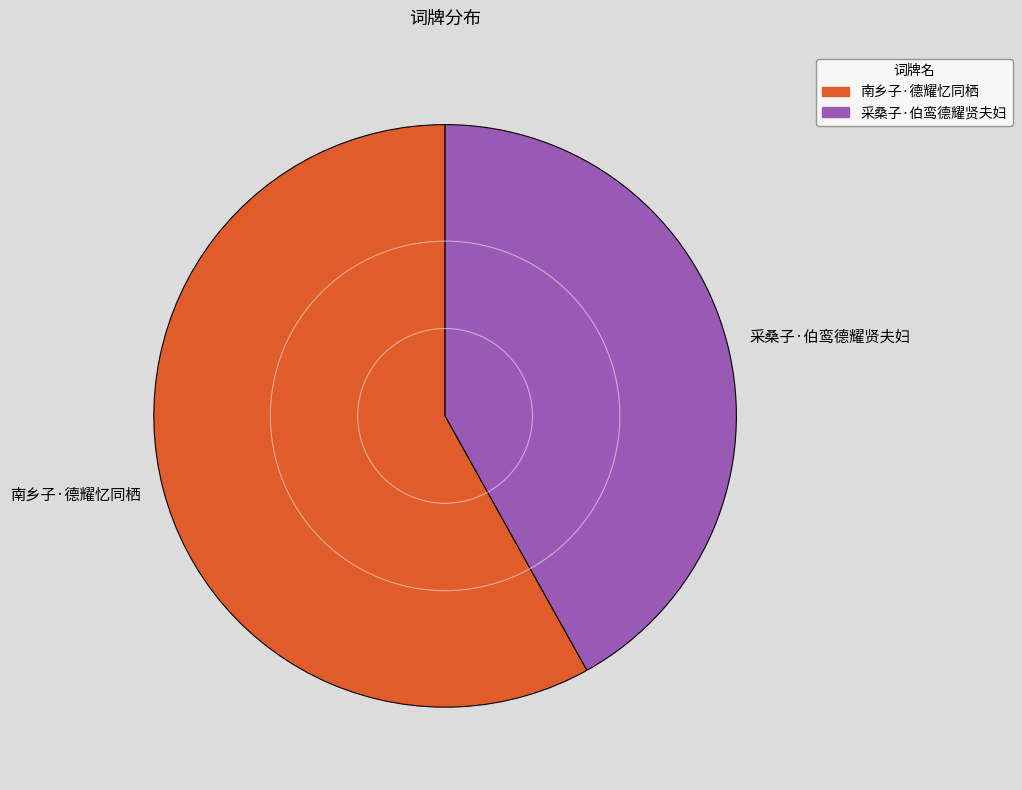

Rank the categories by value from highest to lowest.

南乡子·德耀忆同栖, 采桑子·伯鸾德耀贤夫妇